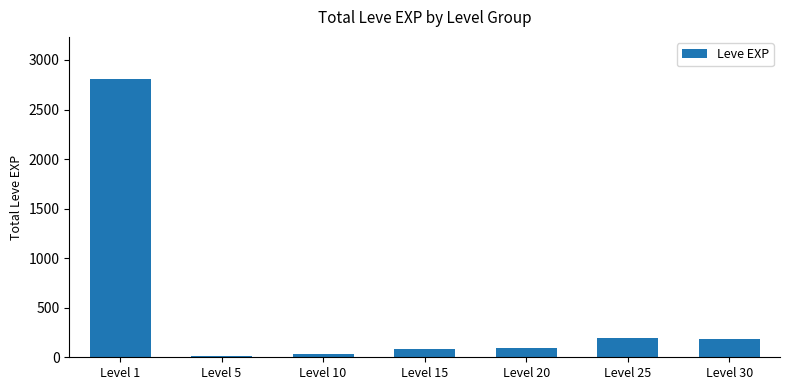

Is it true that the value at Level 1 is 1076?

False